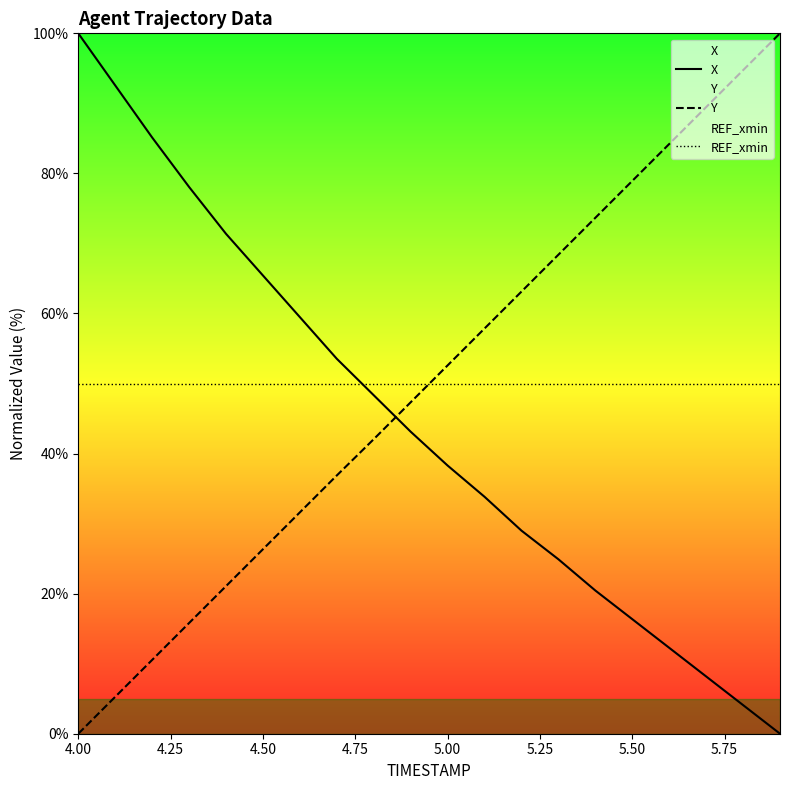

What is the sum of all REF_xmin values?

1000.0